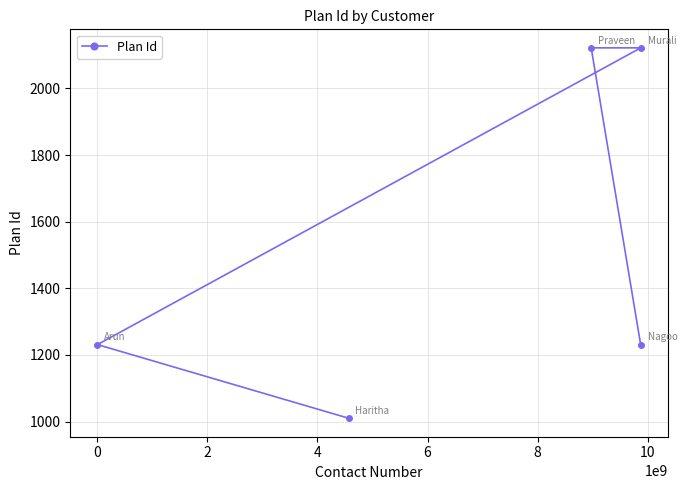

What is the value of the 4th point from the left?

1231